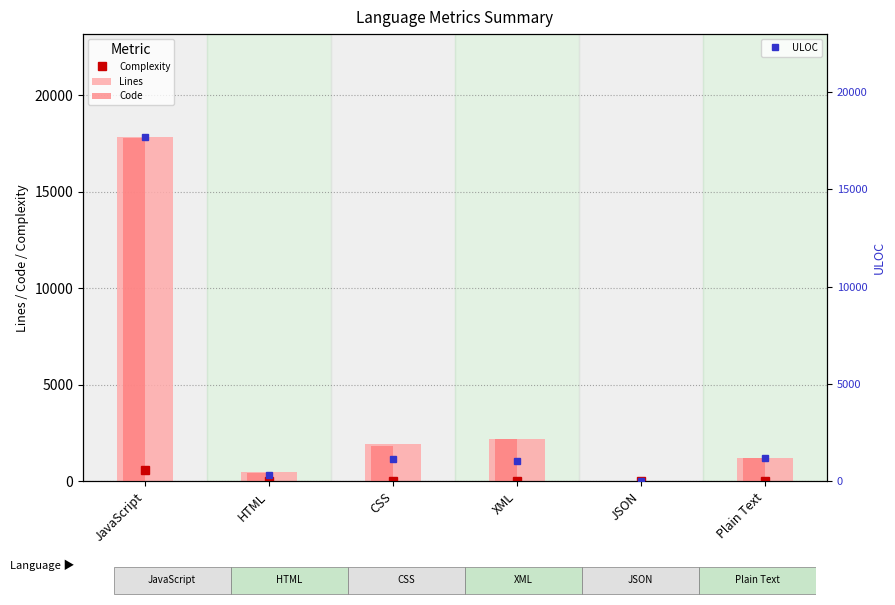

What is the total value across all series at JavaScript?

53864